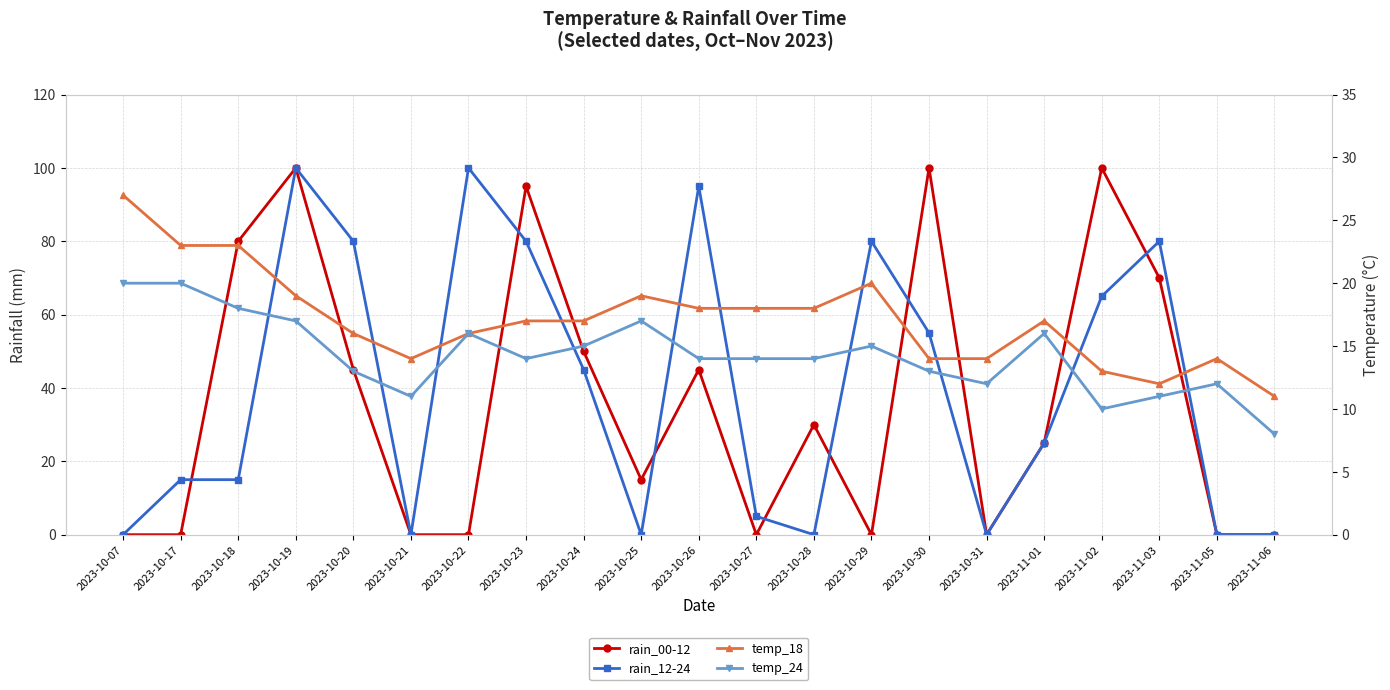

At which label is temp_18 closest to 19?

2023-10-19